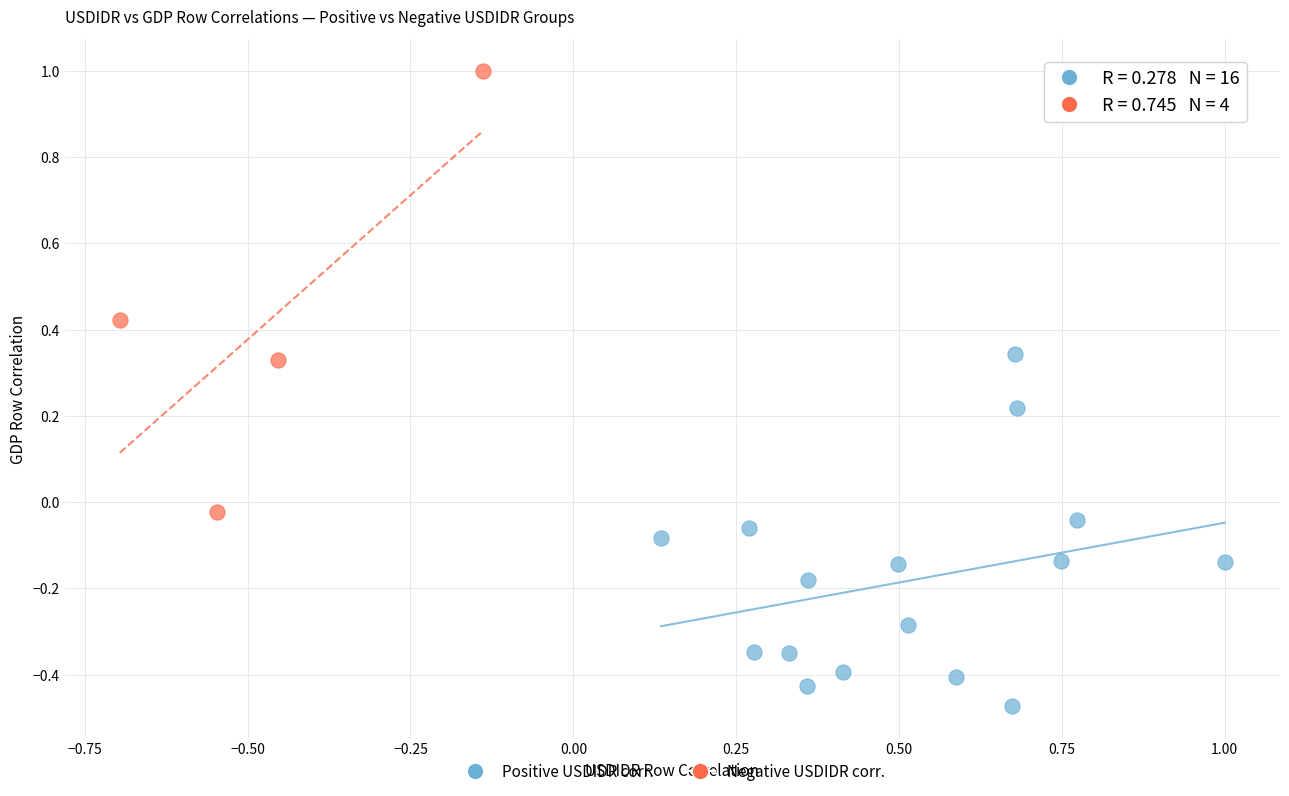

Which series has the widest spread of Y values?

Negative USDIDR corr.